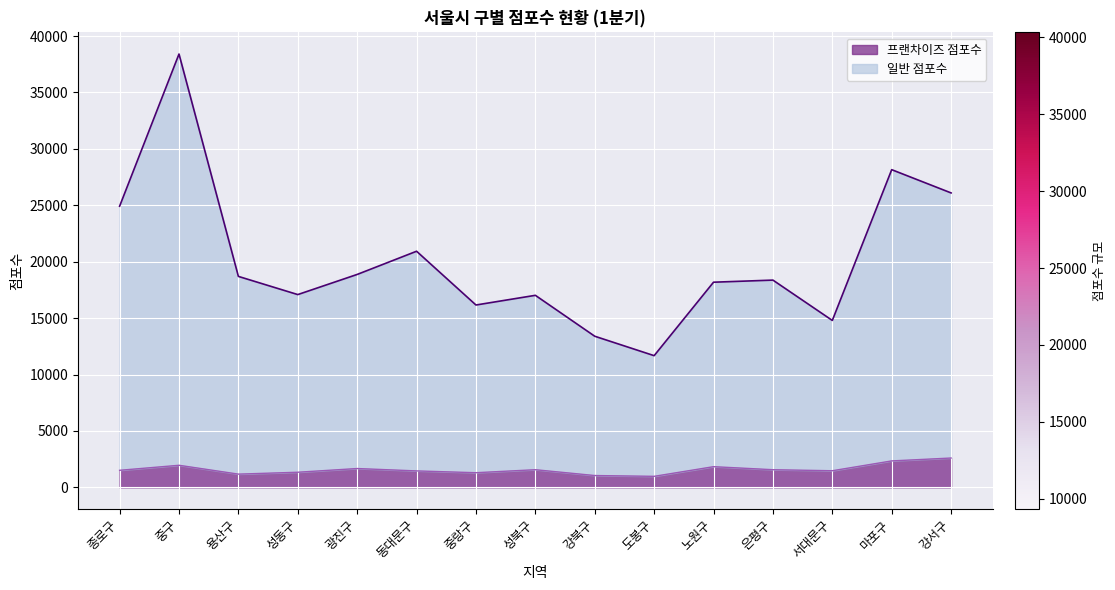

True or false: 프랜차이즈 점포수 has more than 0 points higher than both neighbors.

True